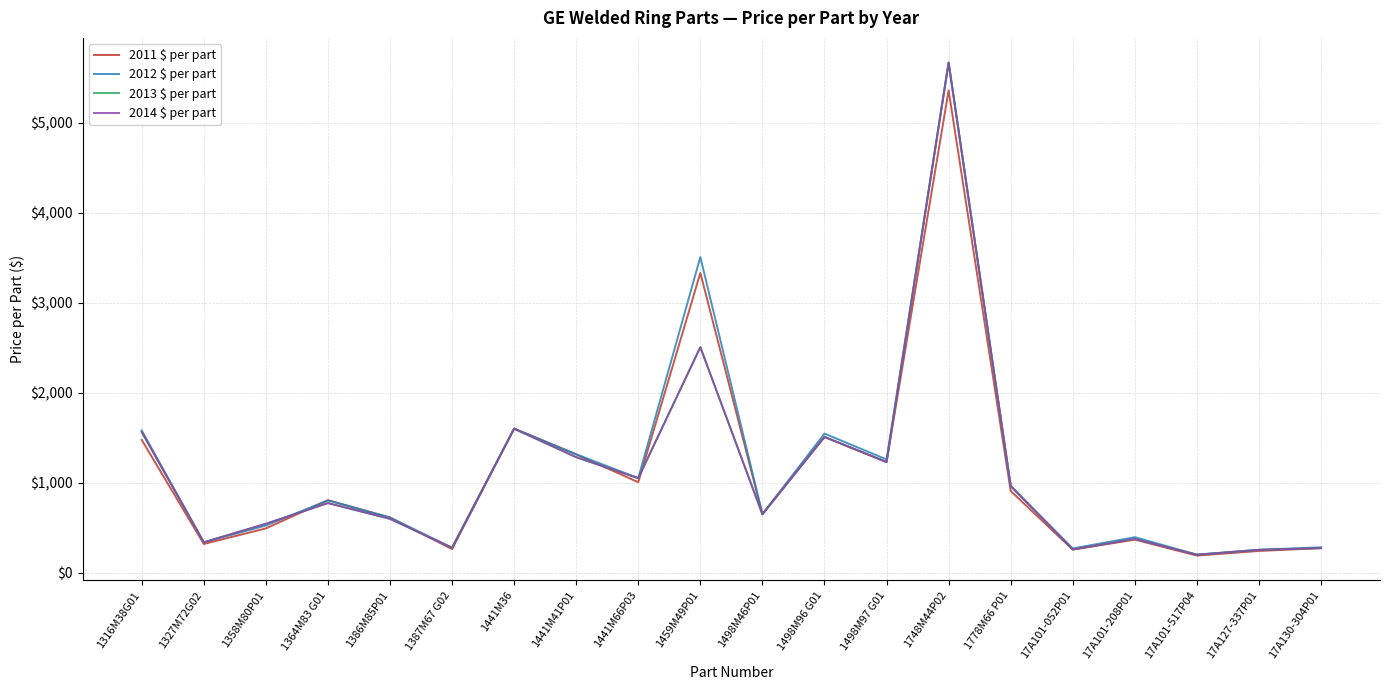

What is the label of the 9th point from the right?

1498M96 G01